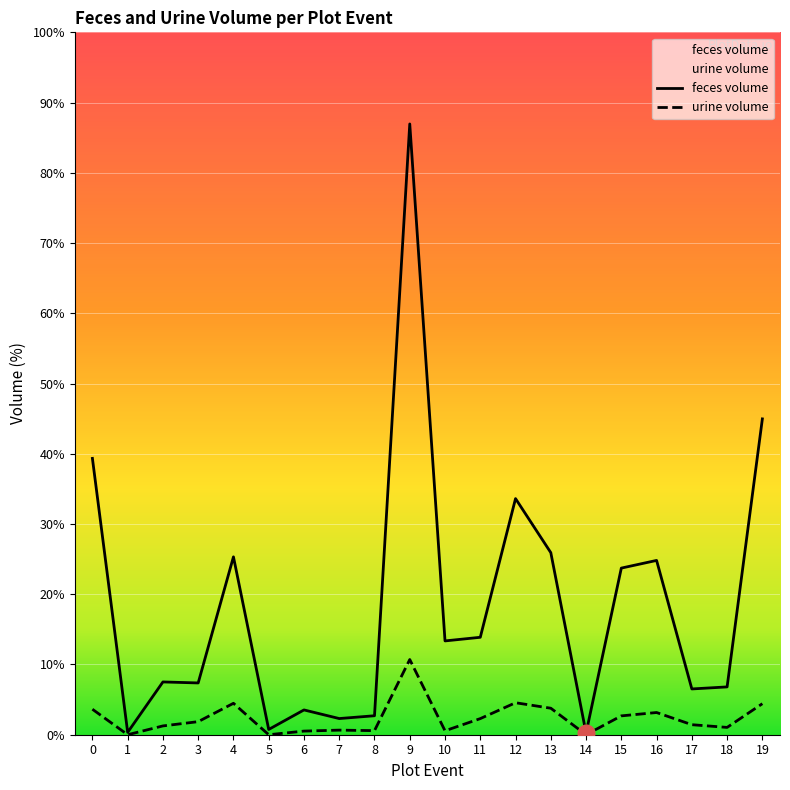

Where is the first local maximum for urine volume?

4